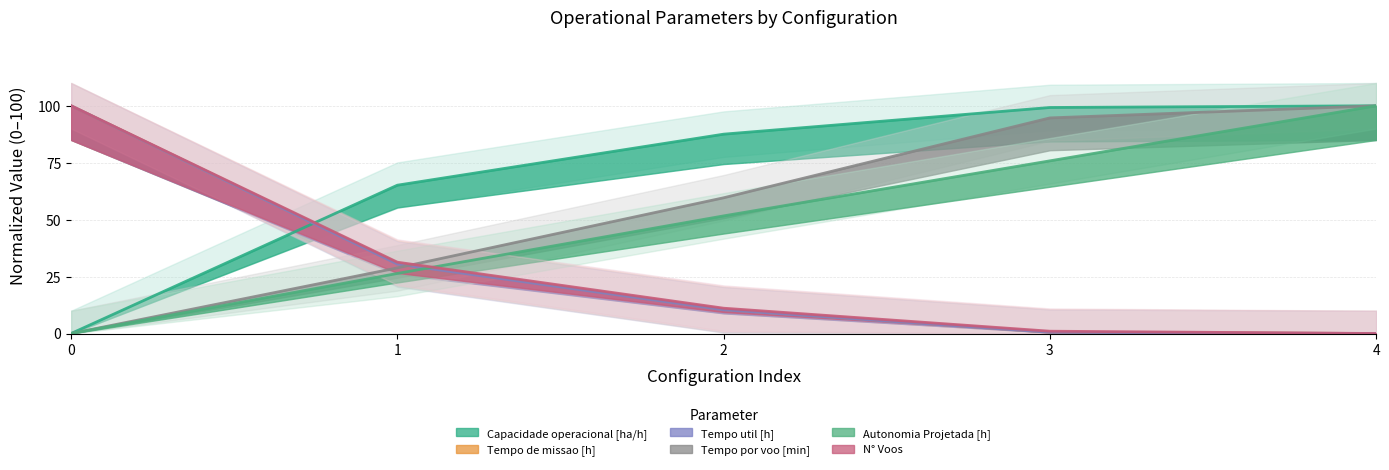

True or false: N° Voos has more than 0 points higher than both neighbors.

False